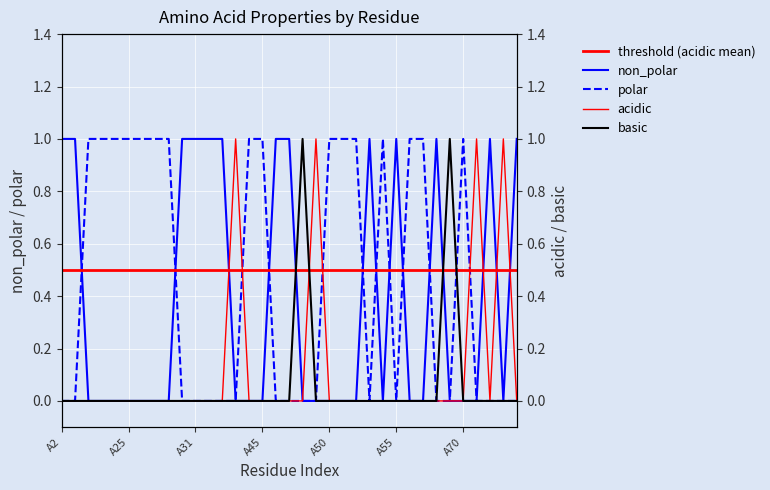

What is the difference between the highest and lowest values at A33?

1